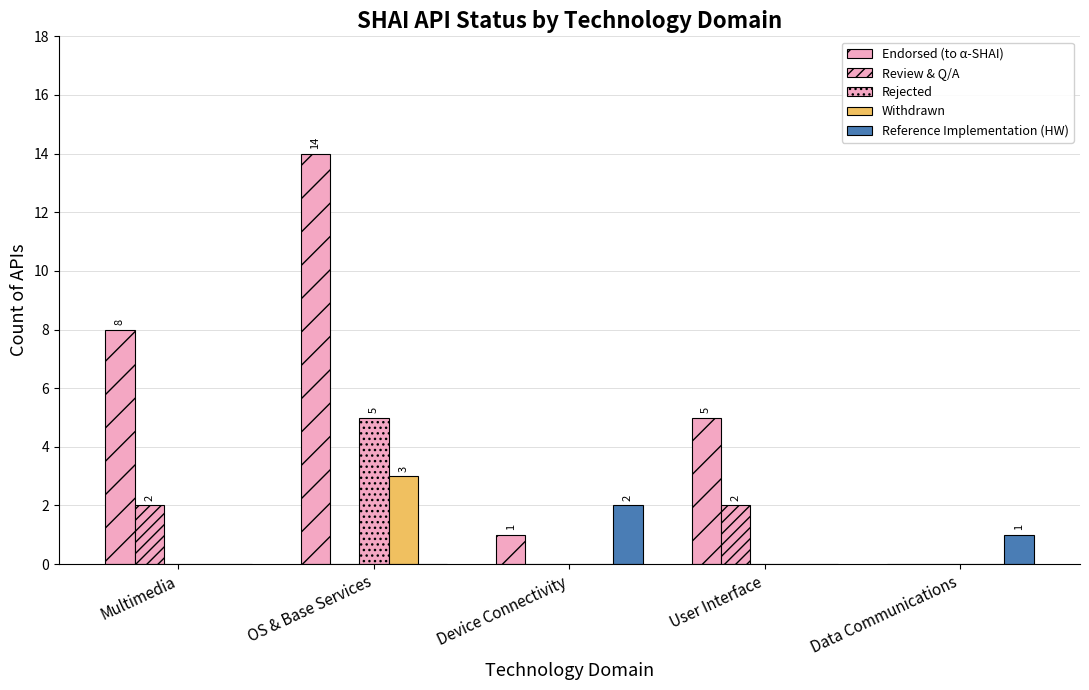

How many data points does each series have?

5